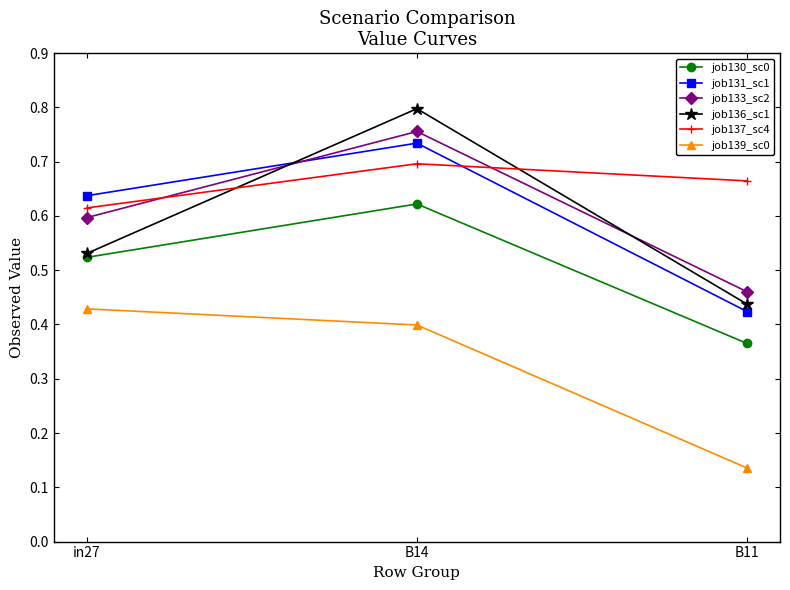

Is the value of job137_sc4 at in27 greater than the value of job131_sc1 at B11?

Yes